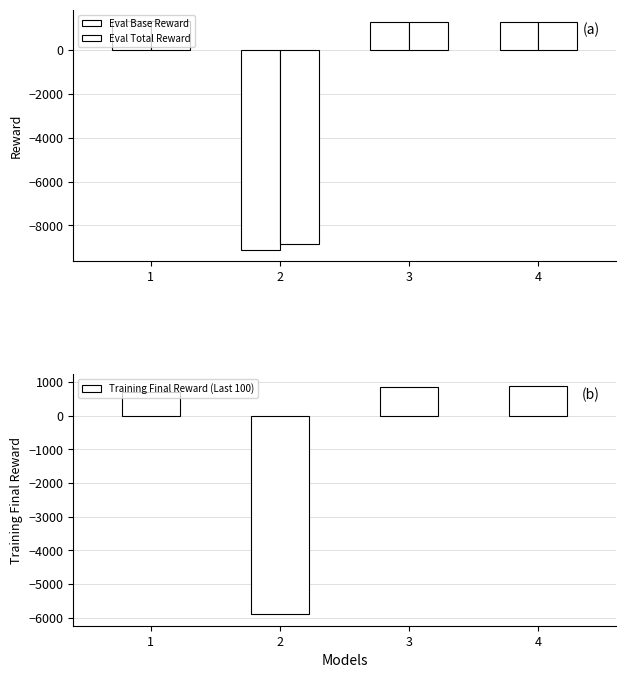

What is the approximate value of Eval Total Reward at 4?

1303.9